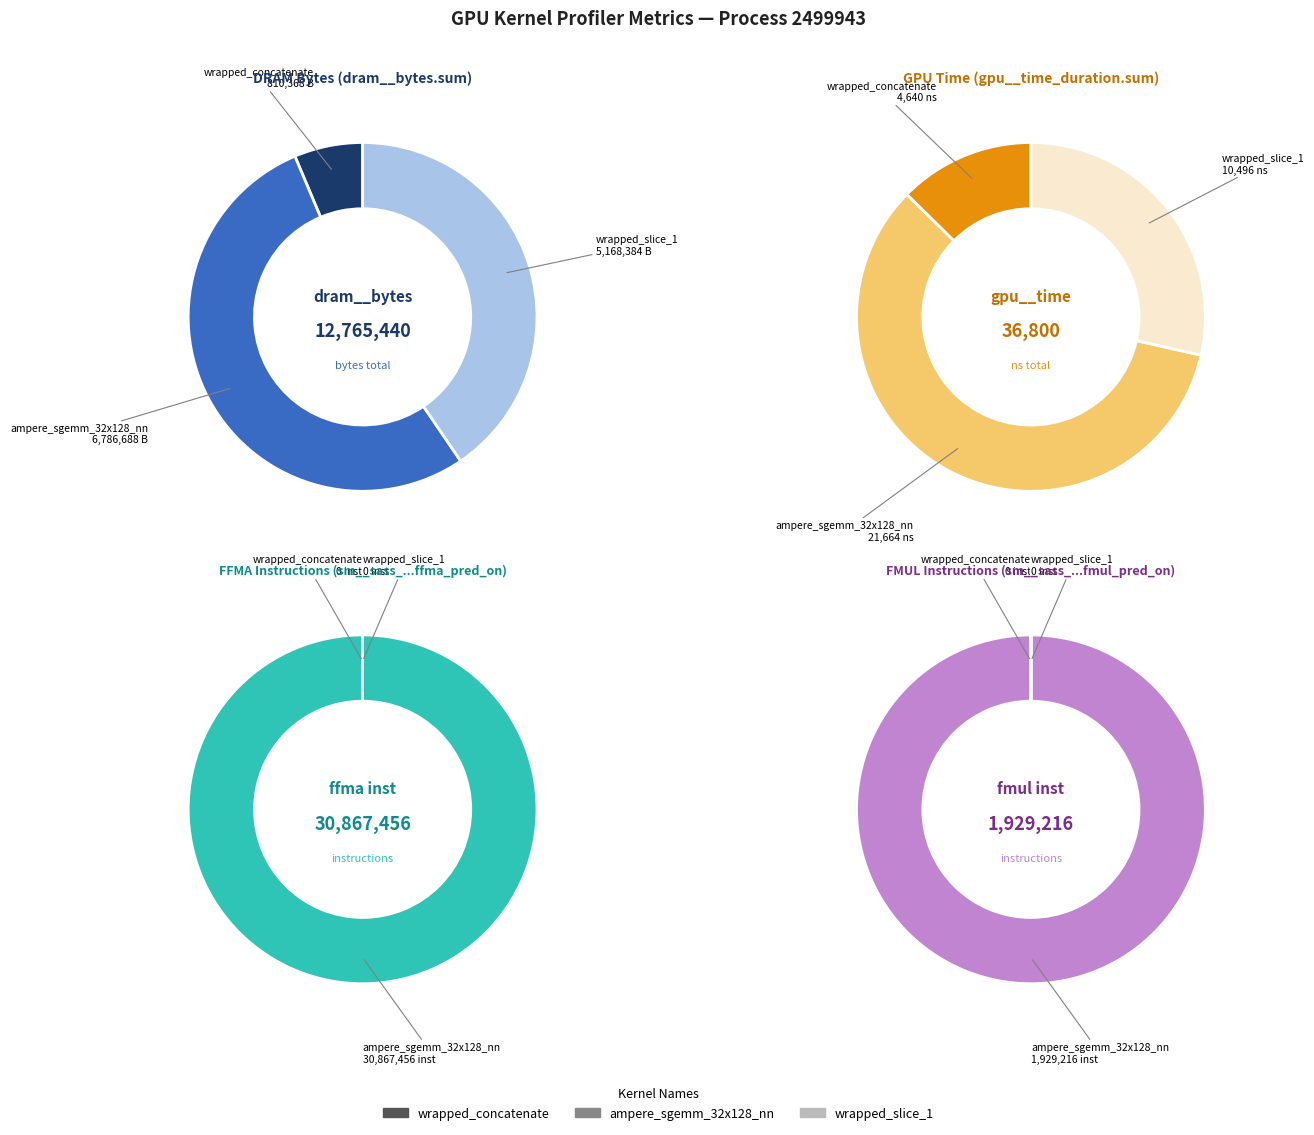

What is the smallest slice in the pie chart?

wrapped_concatenate